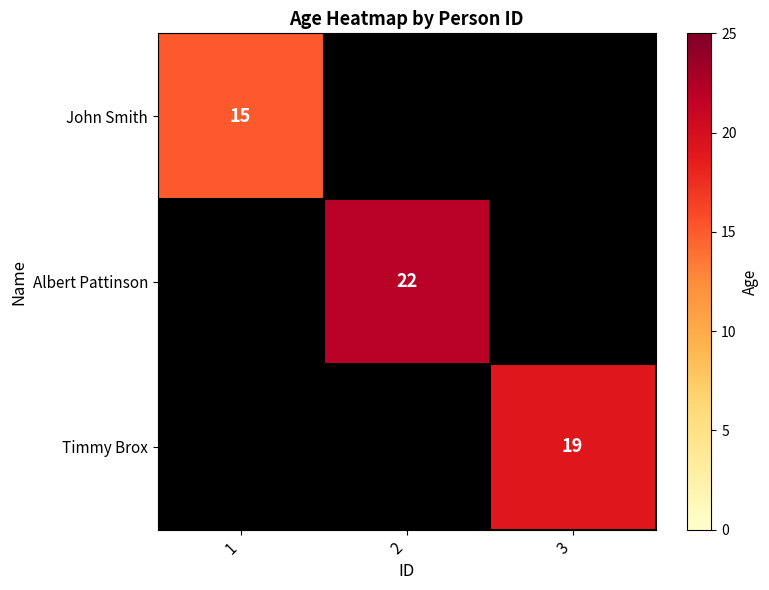

Is it true that John Smith equals 21 at 1?

False